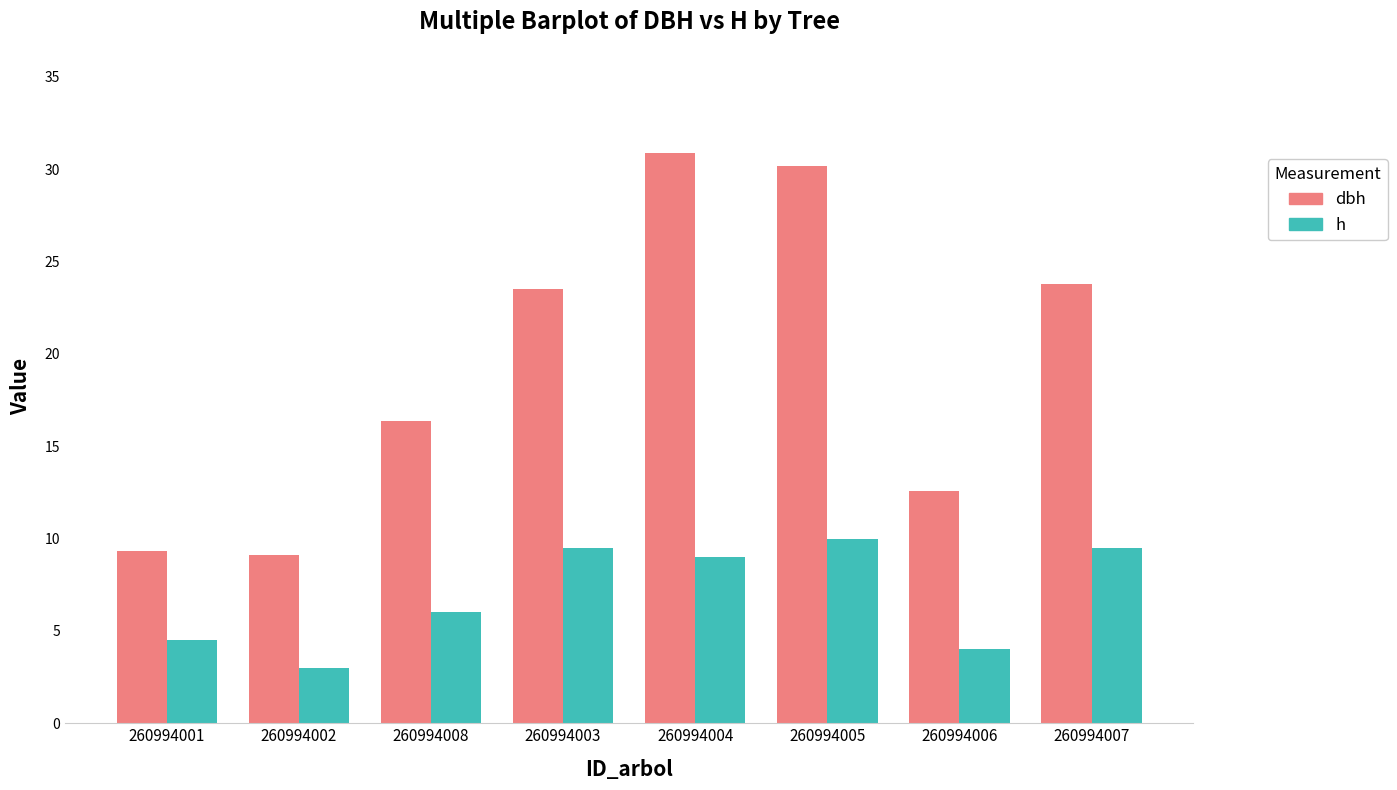

Rank the series at 260994005 from lowest to highest value.

h, dbh